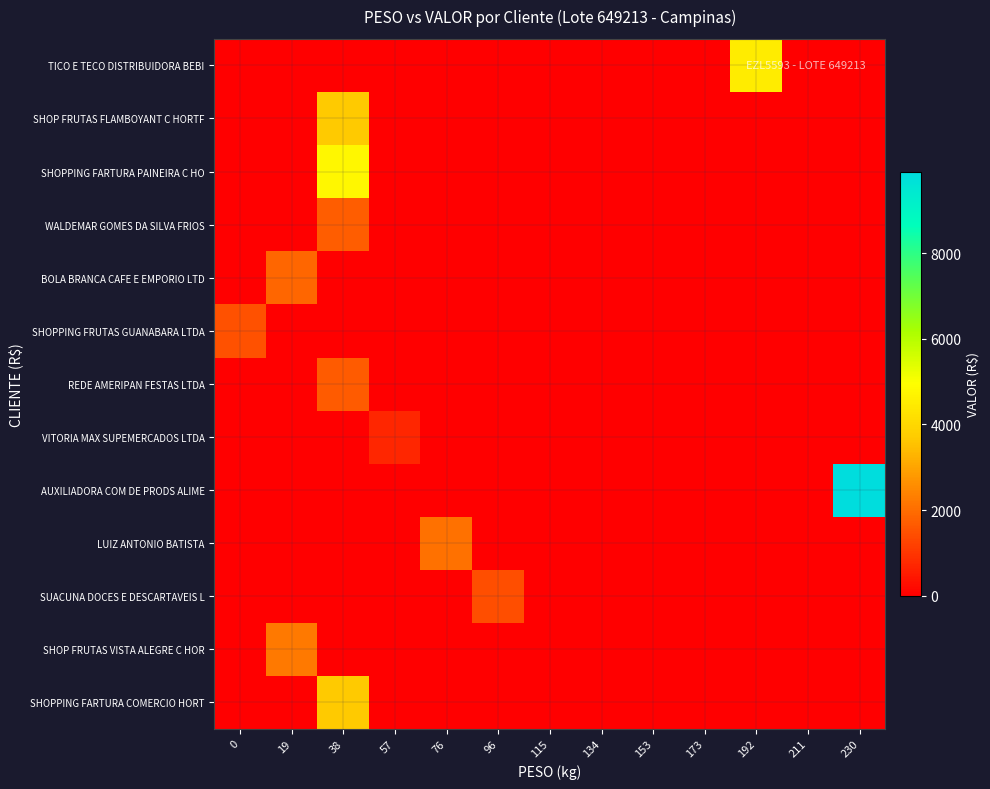

List the series in order of their peak value, highest first.

AUXILIADORA COM DE PRODS ALIME, SHOPPING FARTURA PAINEIRA C HO, TICO E TECO DISTRIBUIDORA BEBI, SHOPPING FARTURA COMERCIO HORT, SHOP FRUTAS FLAMBOYANT C HORTF, SHOP FRUTAS VISTA ALEGRE C HOR, LUIZ ANTONIO BATISTA, BOLA BRANCA CAFE E EMPORIO LTD, WALDEMAR GOMES DA SILVA FRIOS, REDE AMERIPAN FESTAS LTDA, SHOPPING FRUTAS GUANABARA LTDA, SUACUNA DOCES E DESCARTAVEIS L, VITORIA MAX SUPEMERCADOS LTDA